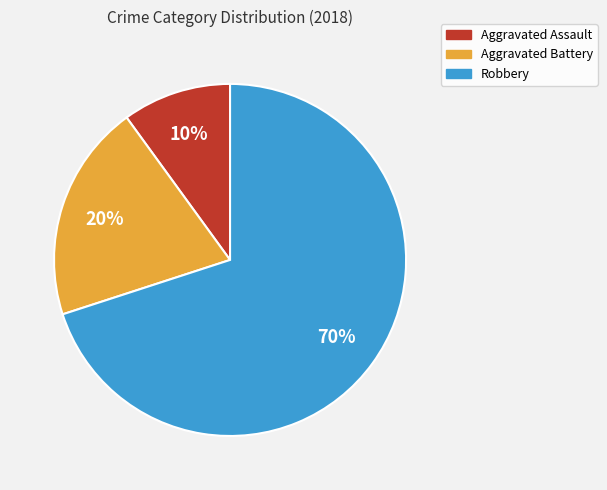

Which slice is the smallest?

Aggravated Assault